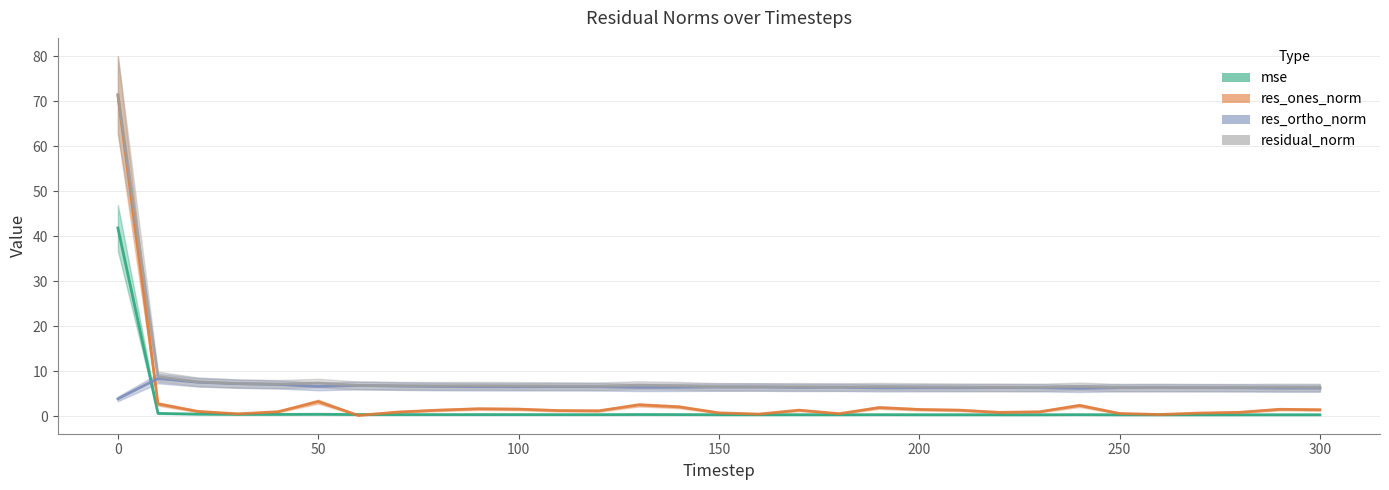

Reading left to right, list all the values displayed in this chart.

mse: 0=41.9	10=0.6	20=0.5	30=0.4	40=0.4	50=0.4	60=0.4	70=0.4	80=0.4	90=0.4	100=0.4	110=0.4	120=0.4	130=0.4	140=0.4	150=0.4	160=0.3	170=0.4	180=0.3	190=0.4	200=0.3	210=0.3	220=0.3	230=0.3	240=0.4	250=0.3	260=0.3	270=0.3	280=0.3	290=0.3	300=0.3
res_ones_norm: 0=71.4	10=2.7	20=1.1	30=0.5	40=1.0	50=3.3	60=0.2	70=0.9	80=1.4	90=1.7	100=1.6	110=1.3	120=1.2	130=2.5	140=2.1	150=0.8	160=0.5	170=1.4	180=0.6	190=1.9	200=1.5	210=1.4	220=0.9	230=1.0	240=2.4	250=0.6	260=0.4	270=0.7	280=0.9	290=1.6	300=1.4
res_ortho_norm: 0=3.9	10=8.4	20=7.6	30=7.2	40=7.1	50=6.6	60=6.9	70=6.7	80=6.6	90=6.6	100=6.6	110=6.6	120=6.6	130=6.4	140=6.4	150=6.5	160=6.5	170=6.4	180=6.4	190=6.3	200=6.3	210=6.3	220=6.4	230=6.3	240=6.2	250=6.3	260=6.4	270=6.3	280=6.3	290=6.2	300=6.2
residual_norm: 0=71.5	10=8.8	20=7.6	30=7.3	40=7.1	50=7.4	60=6.9	70=6.8	80=6.8	90=6.8	100=6.7	110=6.7	120=6.7	130=6.9	140=6.8	150=6.5	160=6.5	170=6.5	180=6.5	190=6.6	200=6.5	210=6.5	220=6.4	230=6.4	240=6.6	250=6.4	260=6.4	270=6.4	280=6.4	290=6.4	300=6.4